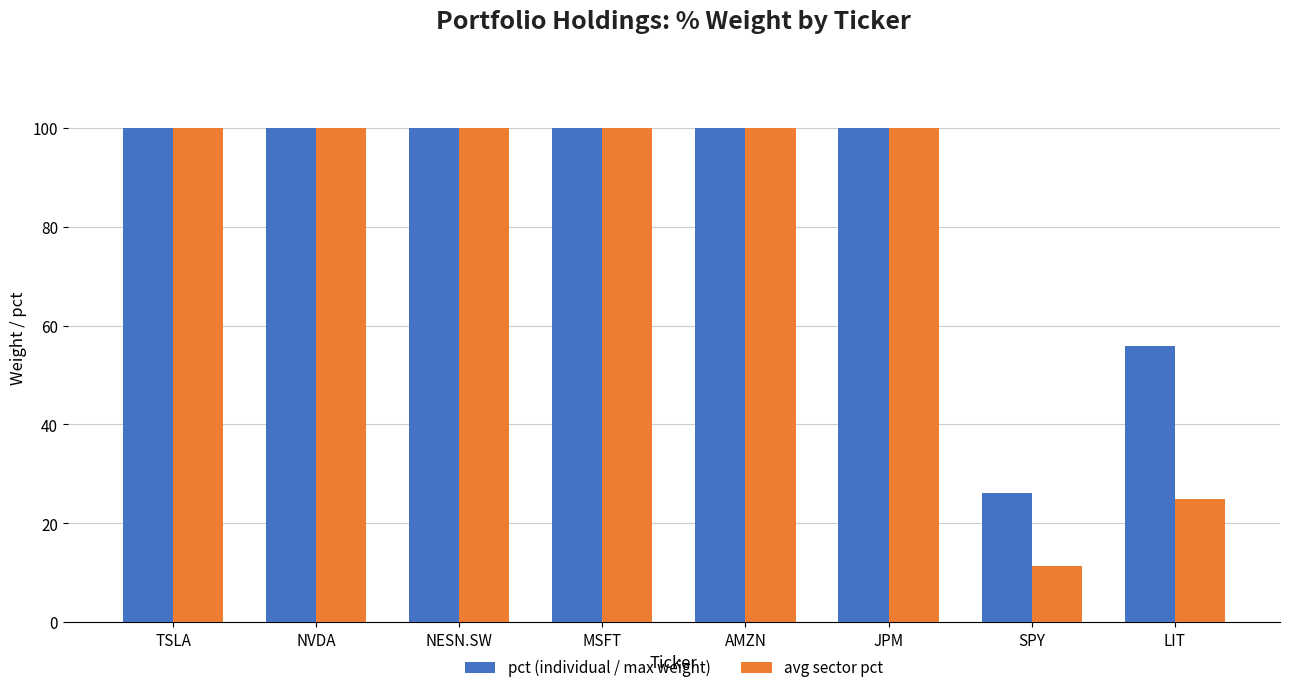

Is the value of avg sector pct at JPM greater than the value of pct (individual / max weight) at JPM?

No